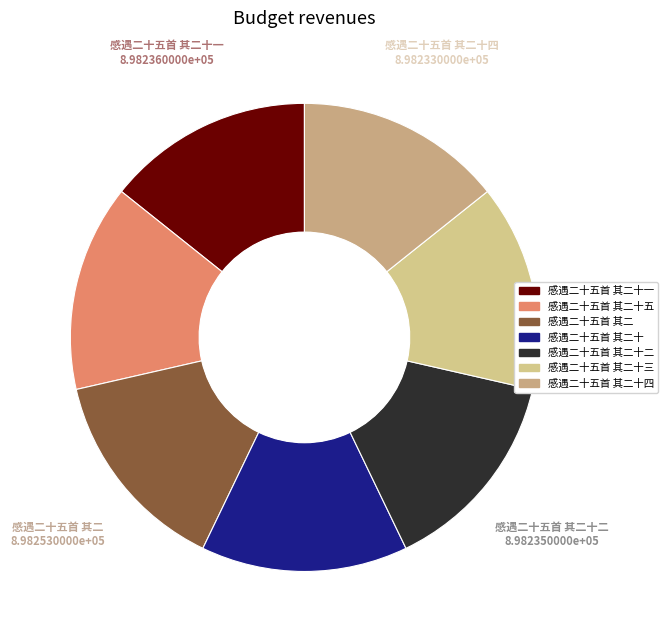

Does any single category account for the majority?

No